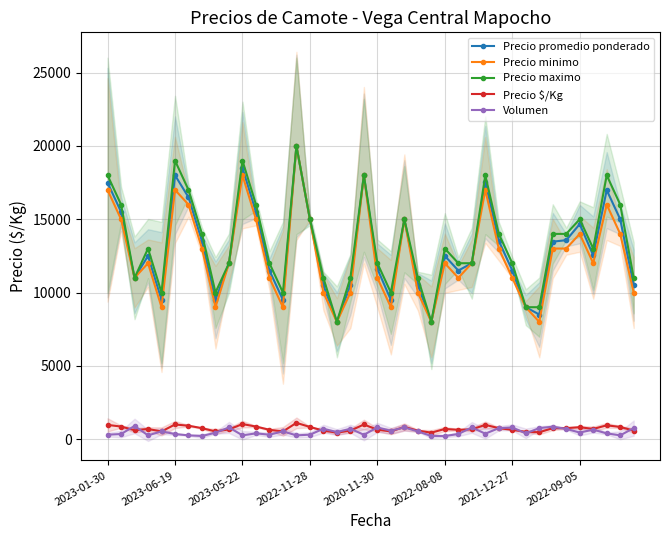

How many interior local peaks does the Precio maximo series have?

10